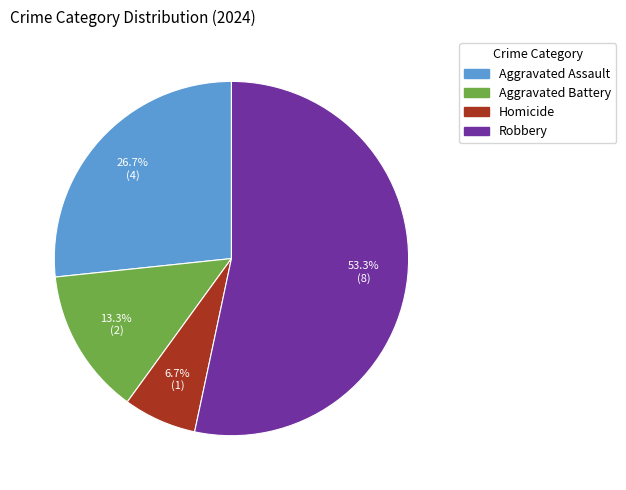

Which slice is the largest?

Robbery